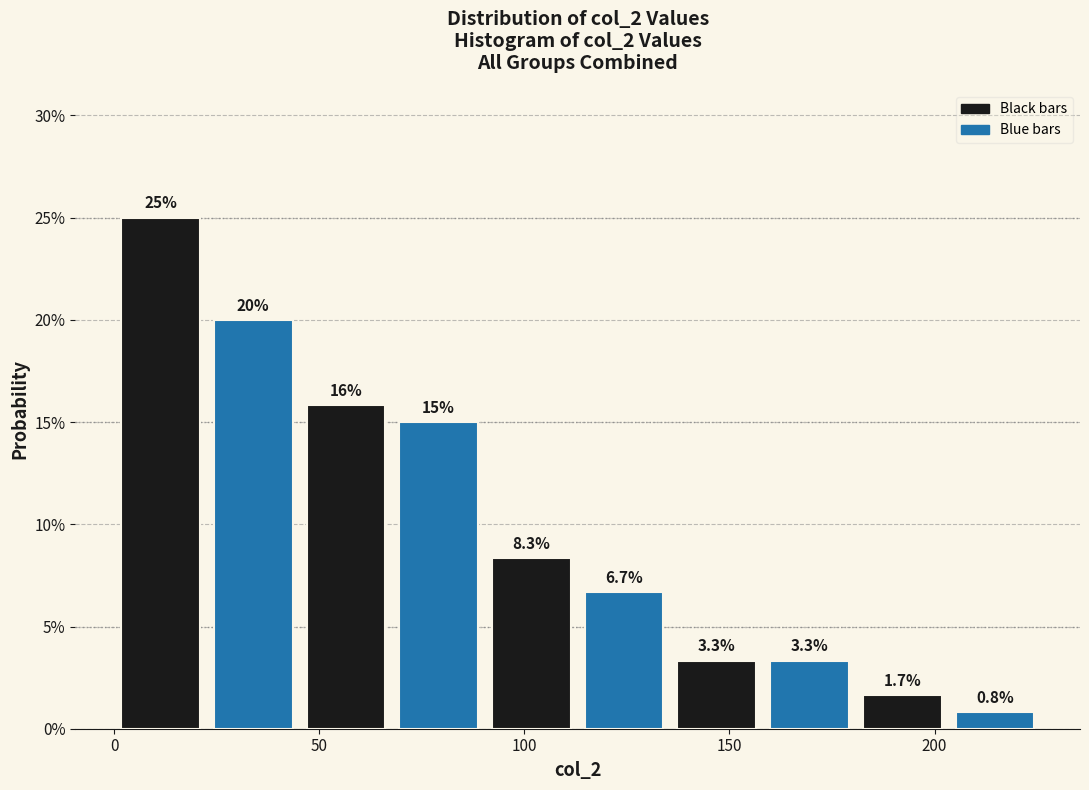

Over which range of the x-axis is the bar tallest?

0 to 25